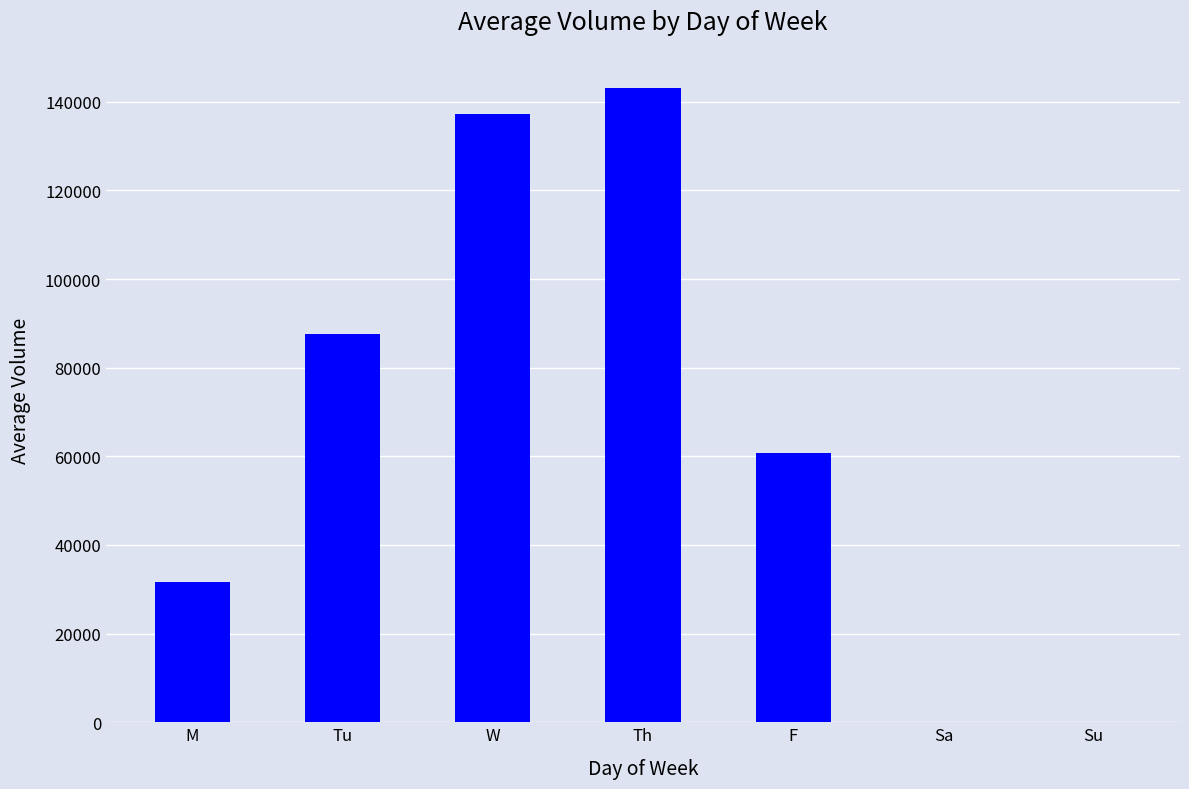

How many distinct data groups are displayed?

1